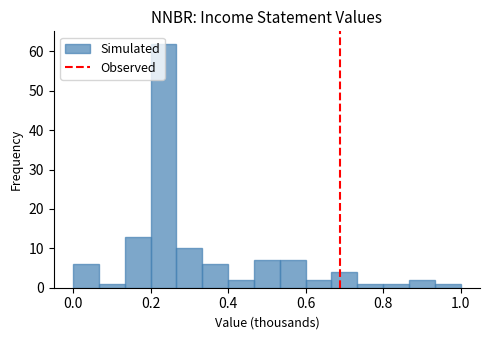

Around what value on the x-axis is the tallest bar? Give the approximate position of its centre, as read against the axis.

0.24